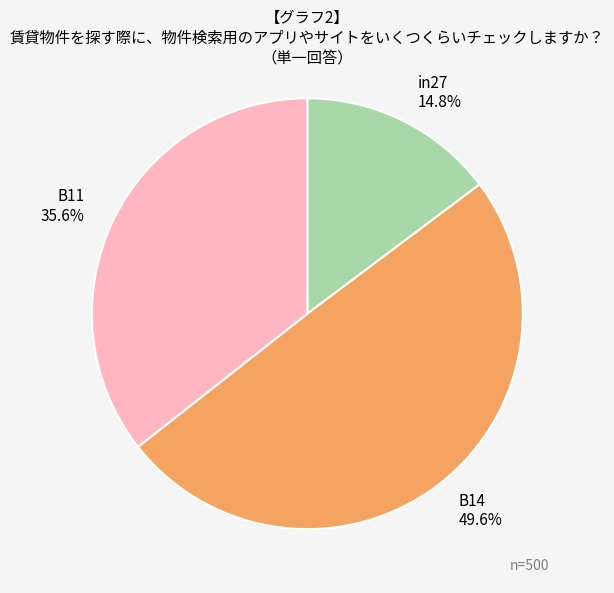

Which slice is the smallest?

in27